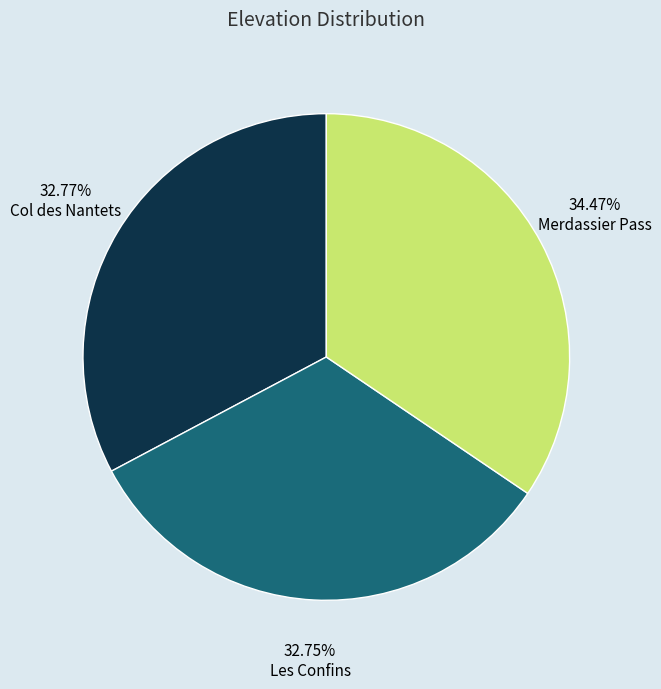

True or false: Les Confins accounts for 21% of the total.

False